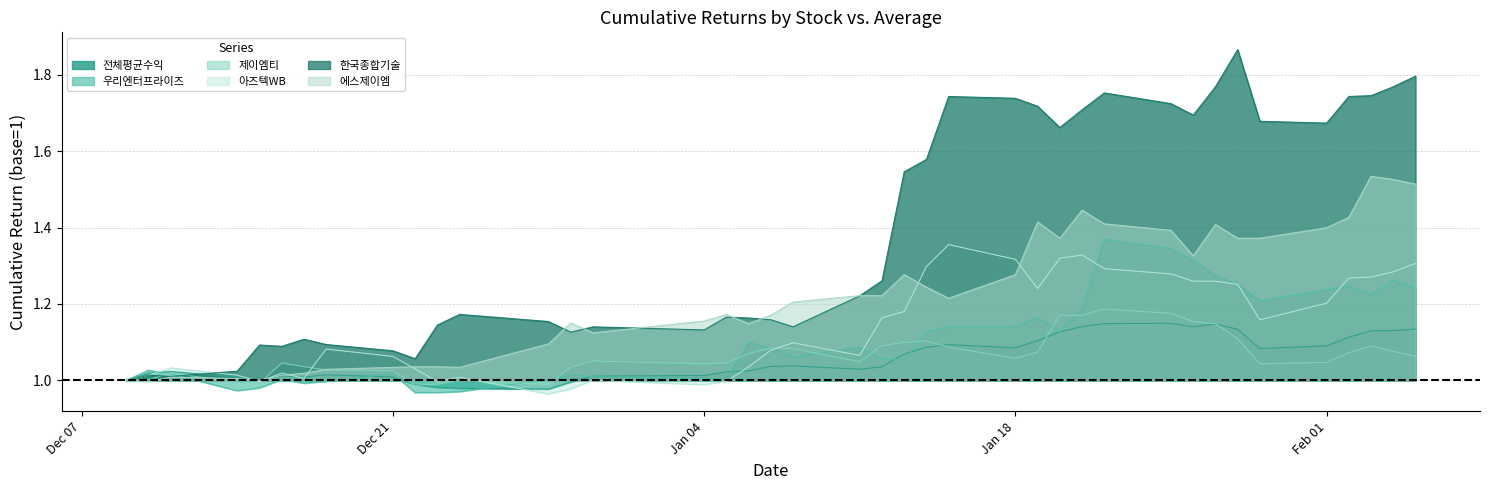

At which label does 아즈텍WB first exceed 1?

우리엔터프라이즈